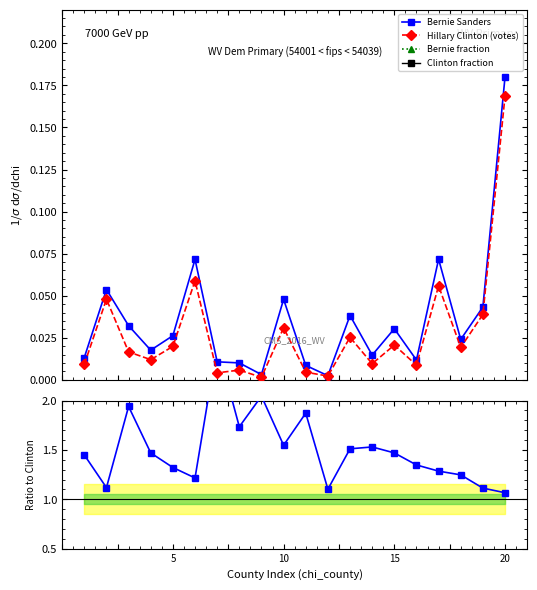

What is the average value of the Bernie fraction series?

0.5